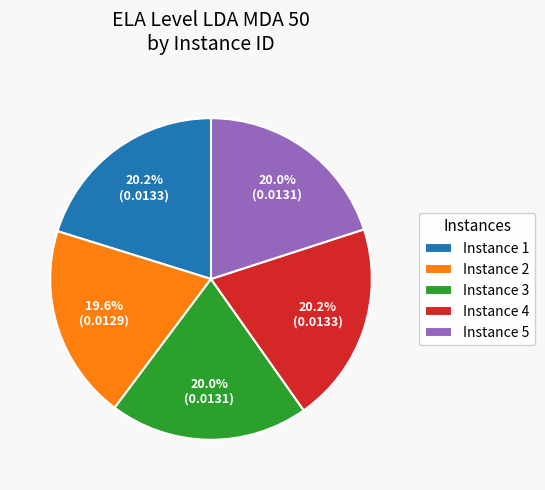

How much of the chart is everything except Instance 3?

80.0%